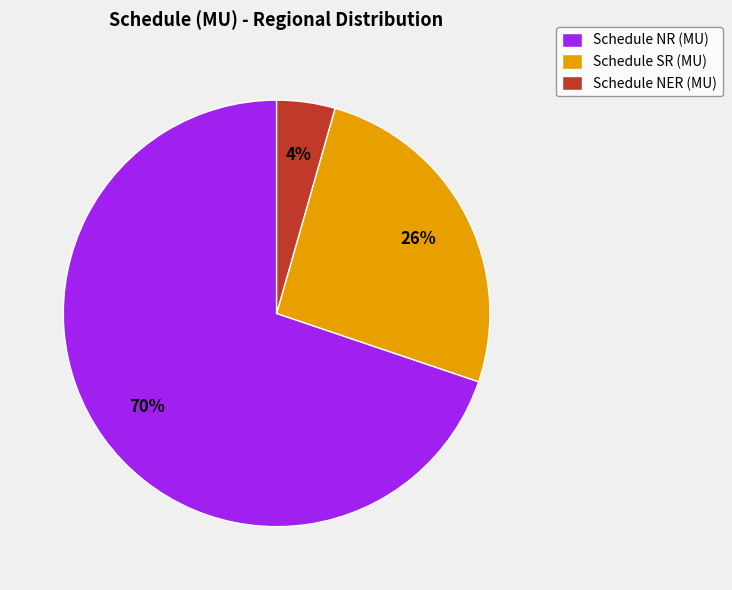

To the nearest percent, what is the combined percentage of Schedule SR (MU) and Schedule NR (MU)?

96%